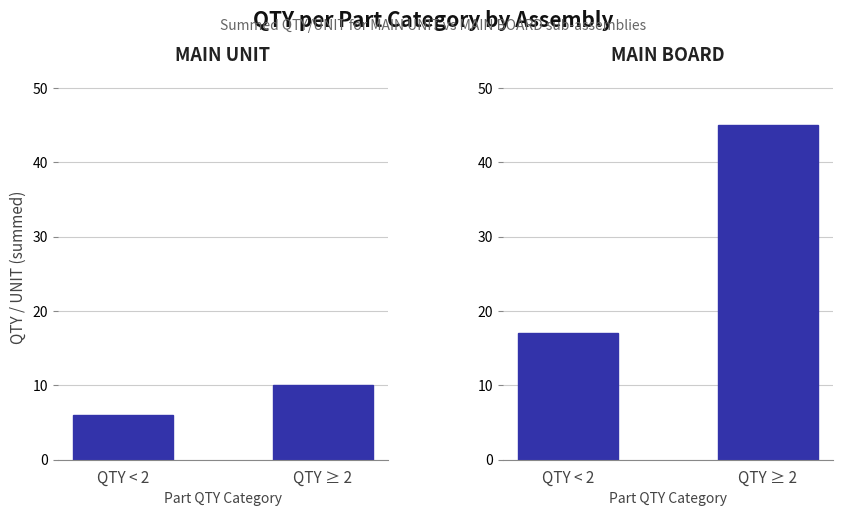

How many bars are there in total?

4